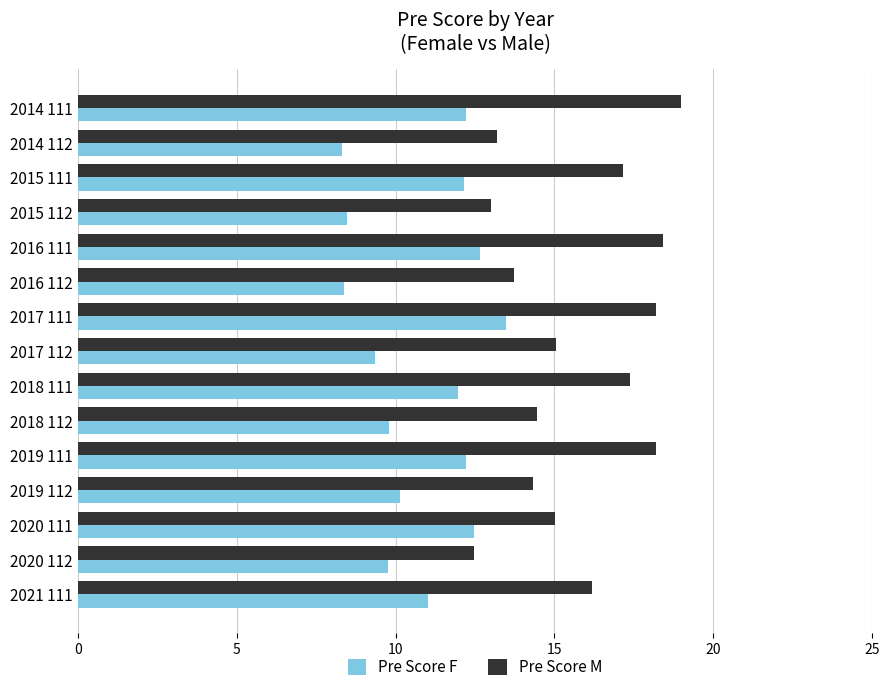

At how many categories does at least one series exceed 16?

7